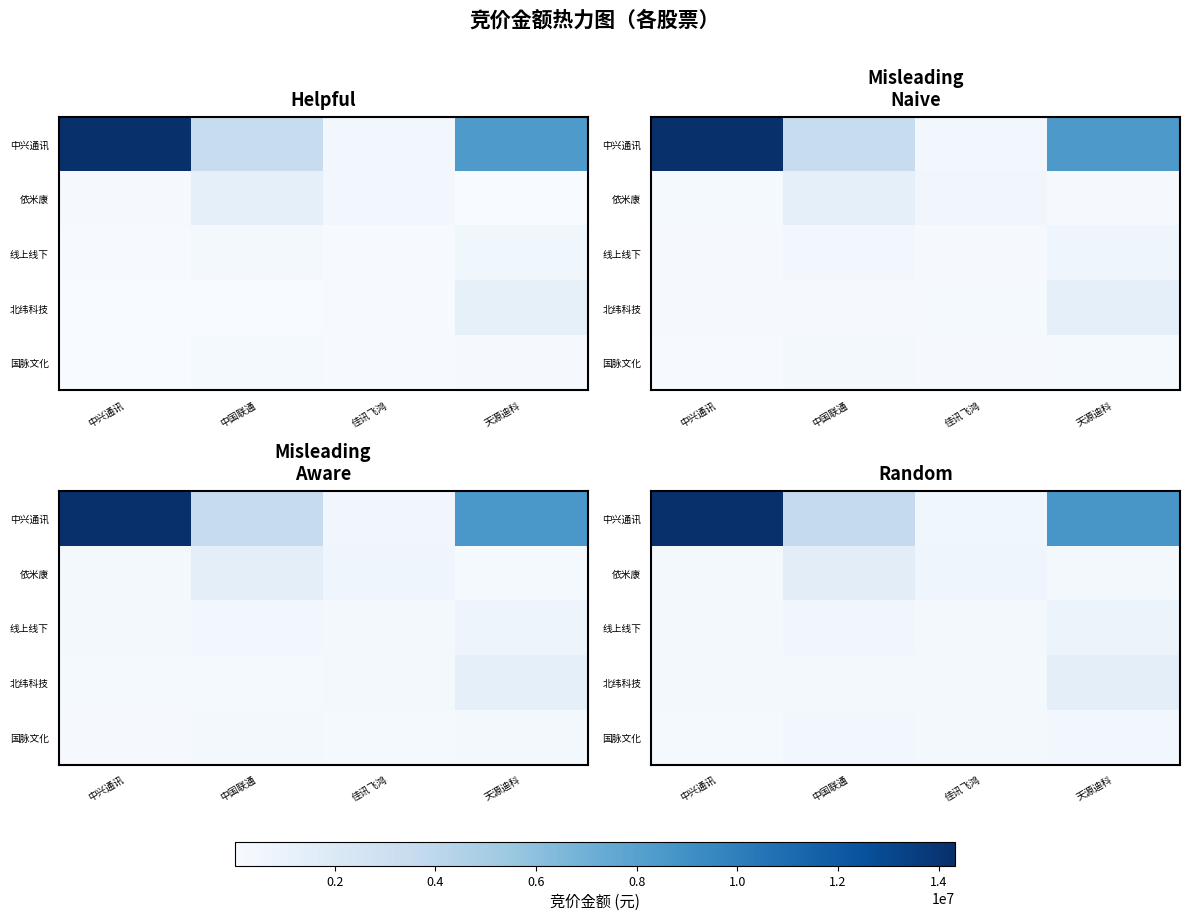

The value of 依米康 at 中国联通 is 2552036.0. True or false?

False